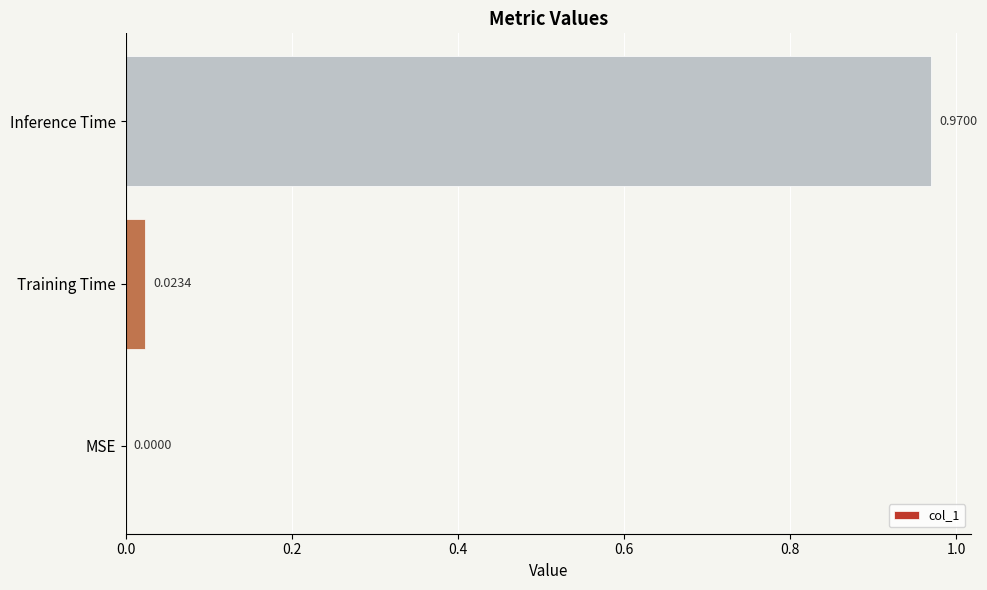

At which category does the chart reach its peak across all series?

Inference Time